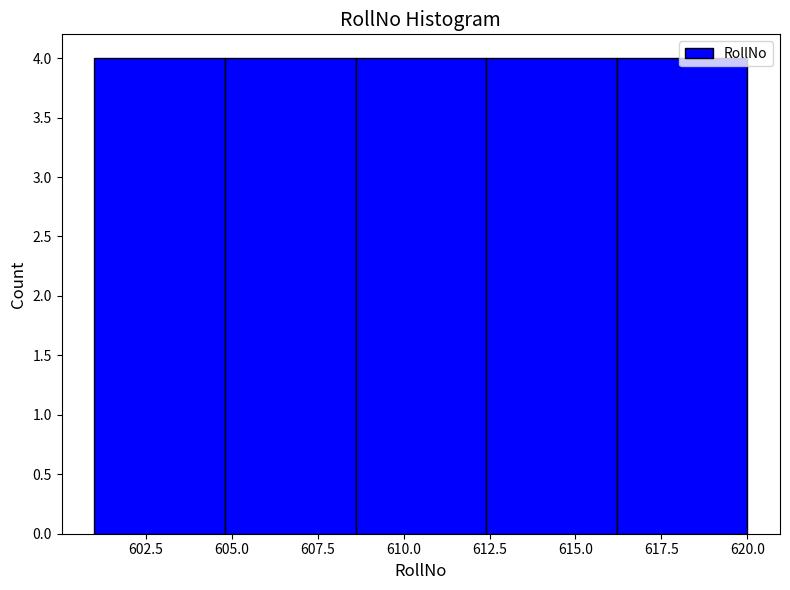

Reading left to right, transcribe this chart: for each bar, give the range it covers on the x-axis and its height. Neither the bar edges nor the heights are printed on the chart, so give them approximately, as read against the axes.

601.0 to 604.8: 4
604.8 to 608.6: 4
608.6 to 612.4: 4
612.4 to 616.2: 4
616.2 to 620.0: 4